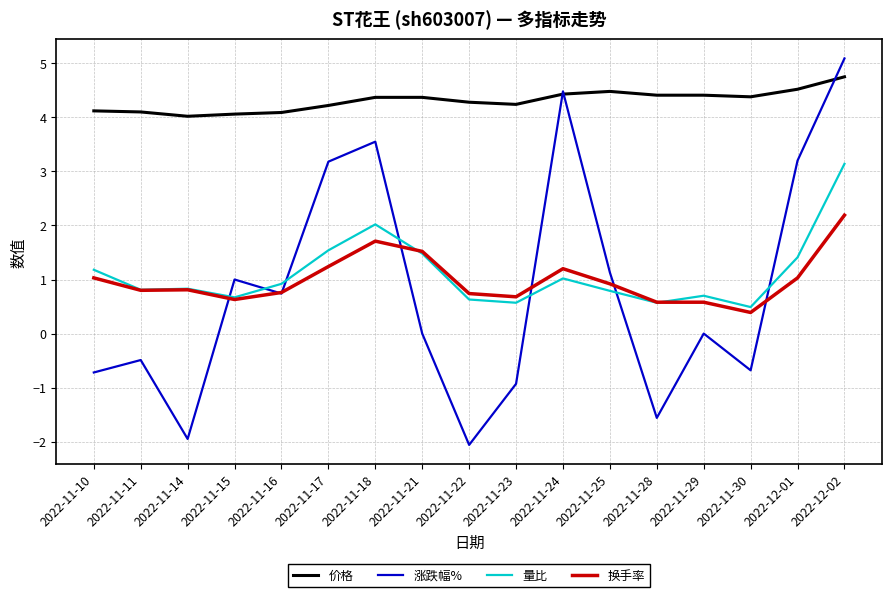

Which series has the largest range (max minus min)?

涨跌幅%